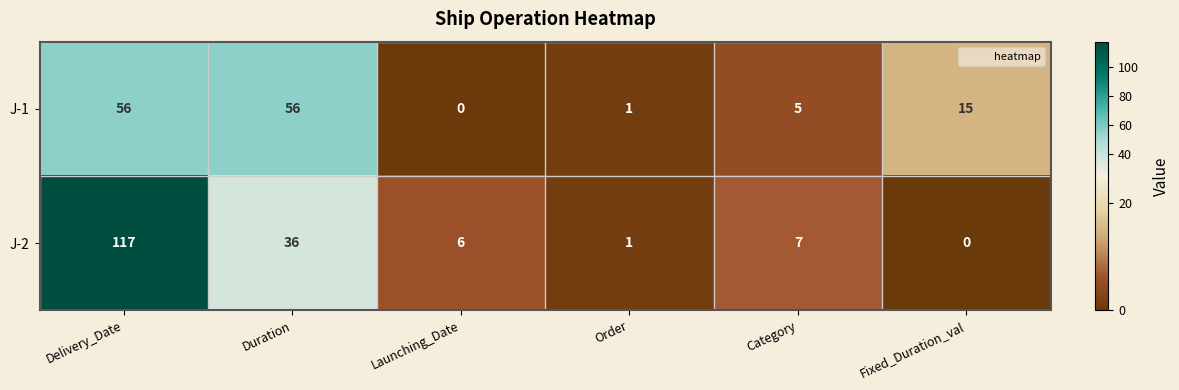

What value does the J-2 series have at Category, to the nearest 5?

5